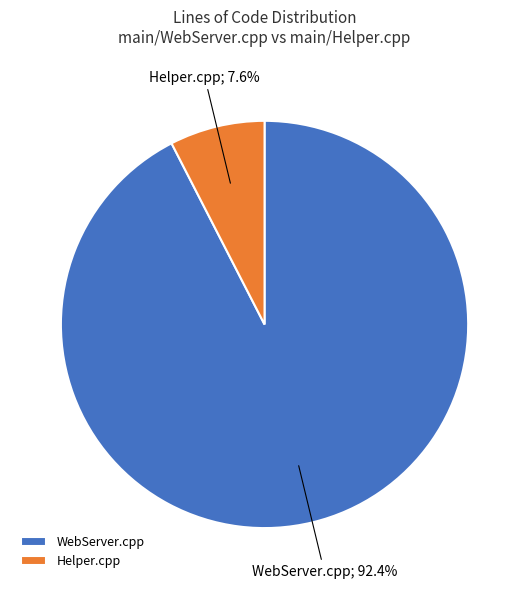

What portion of the pie excludes Helper.cpp?

92.4%